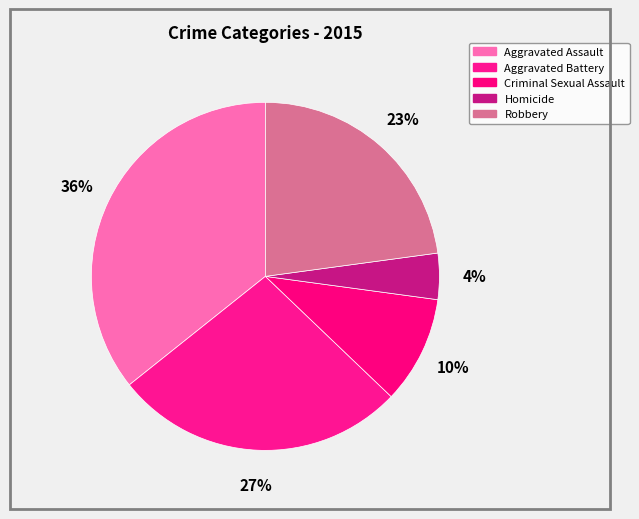

True or false: Robbery accounts for 23% of the total.

True